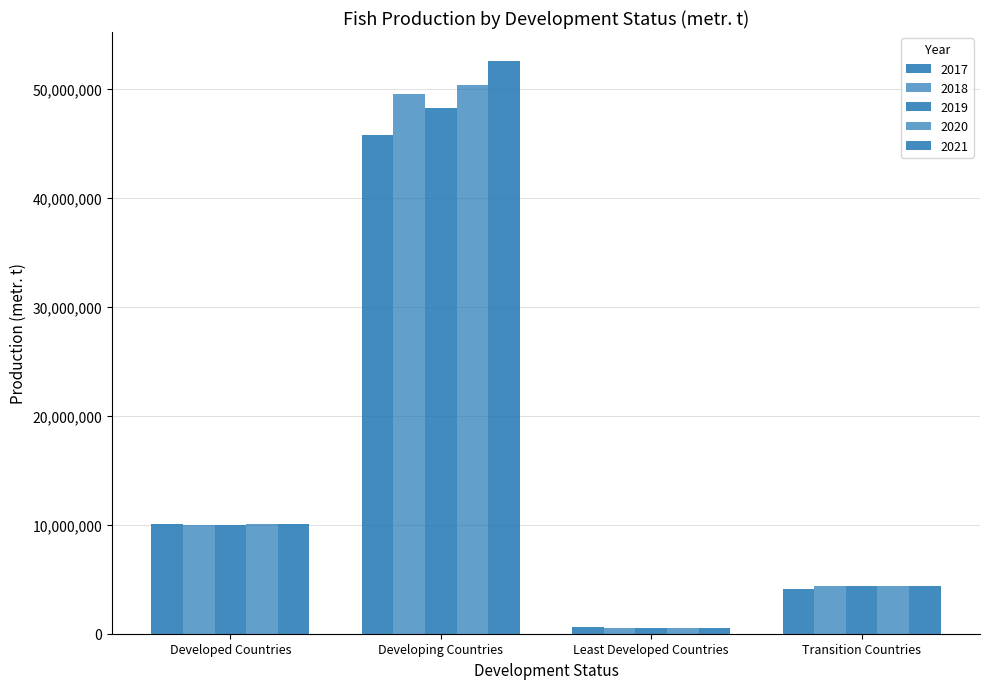

Which category has the lowest value across all series?

Least Developed Countries